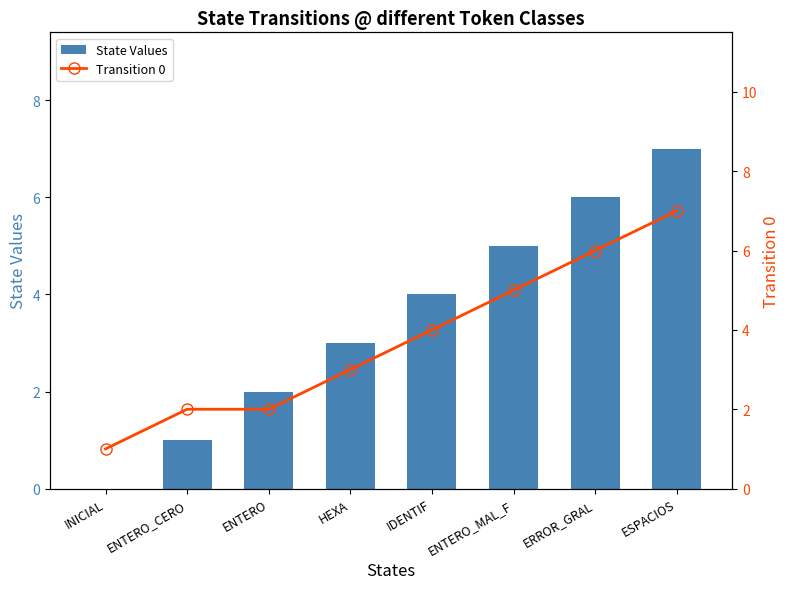

At how many categories does at least one series exceed 4?

3